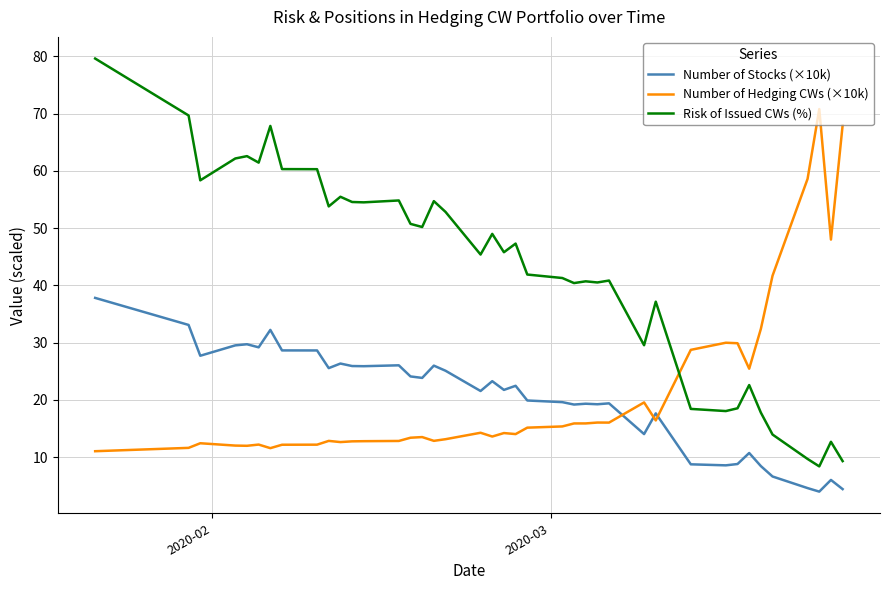

Which series has the widest spread of values?

Risk of Issued CWs (%)